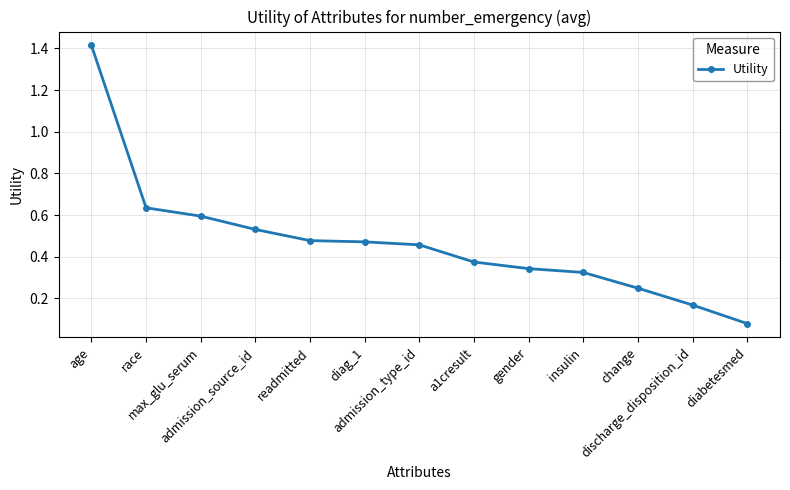

Which has a higher value, age or discharge_disposition_id?

age